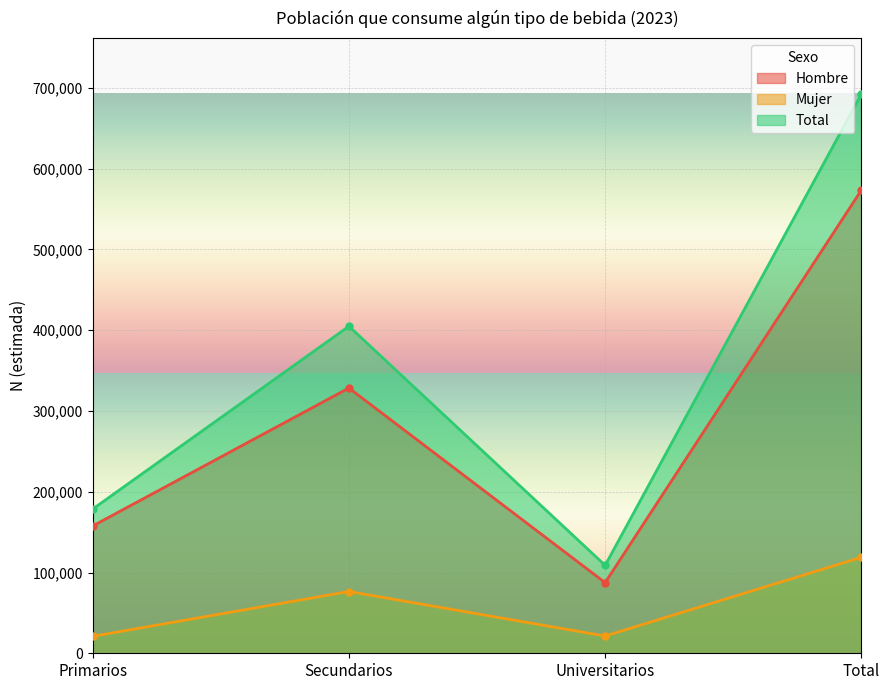

Between Secundarios and Universitarios, which series saw the biggest shift?

Total